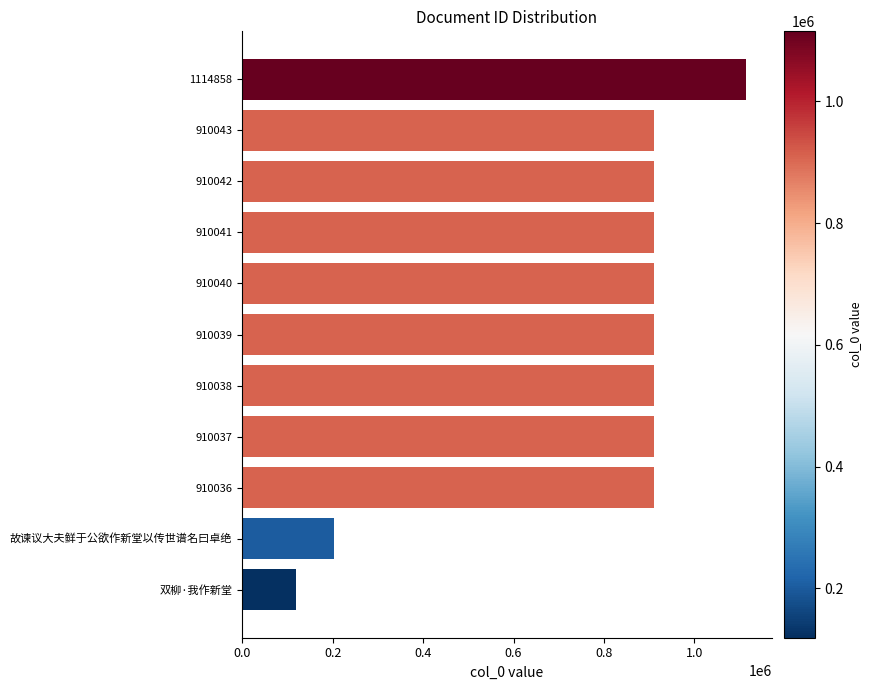

Which label corresponds to the largest value in the chart?

1114858